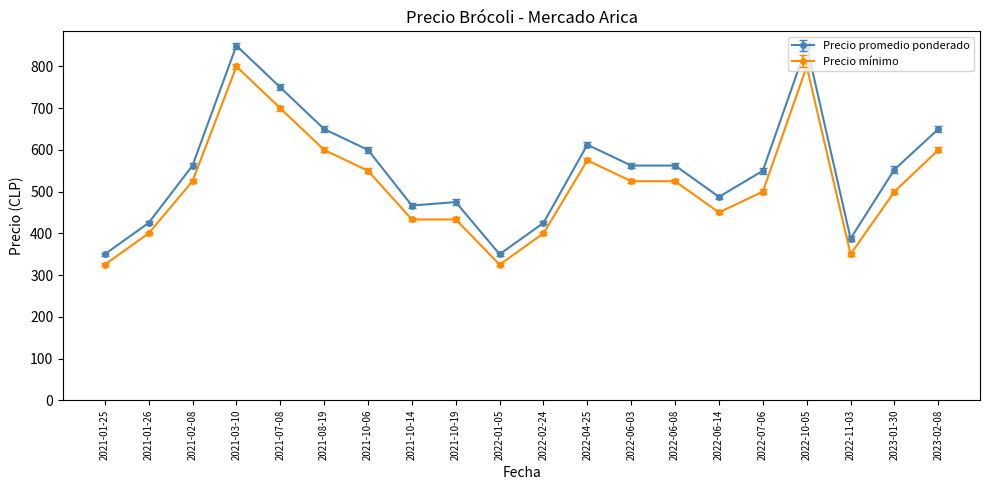

How many lines are shown in the chart?

2